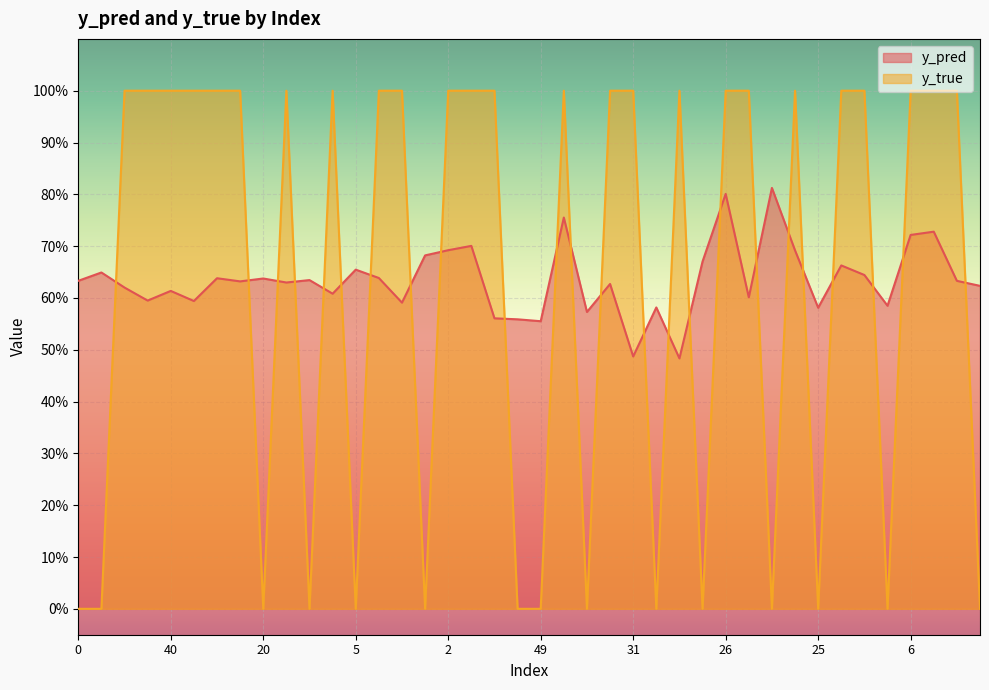

What is the average value of the y_true series?

0.6